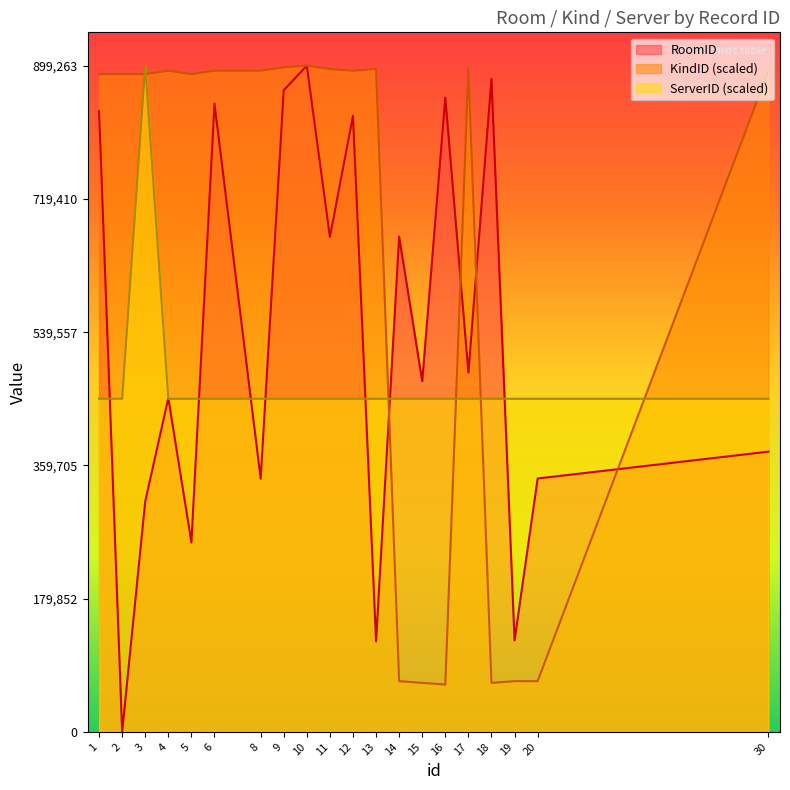

List the labels in order of RoomID value, largest first.

10, 18, 9, 16, 6, 1, 12, 14, 11, 17, 15, 4, 30, 20, 8, 3, 5, 19, 13, 2